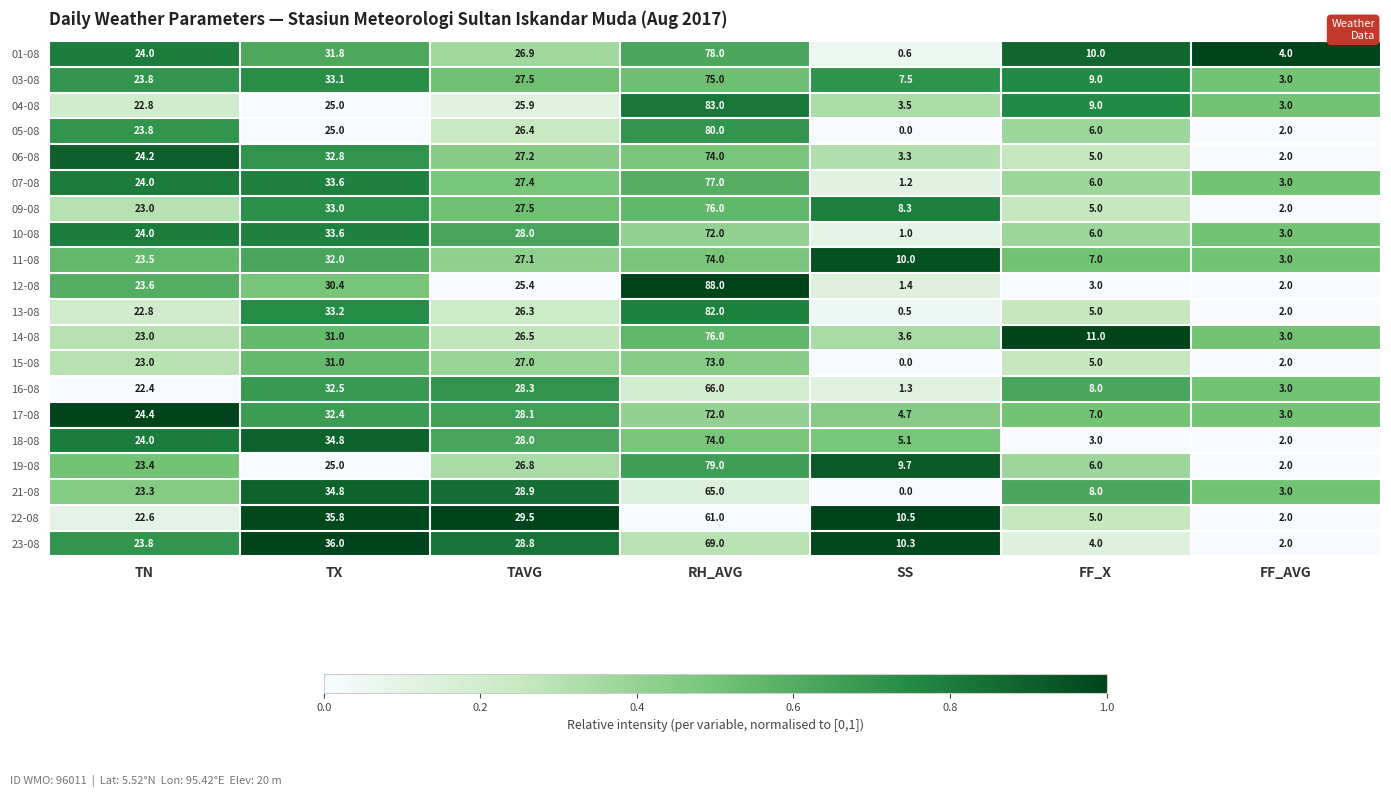

Which series has the largest range (max minus min)?

12-08